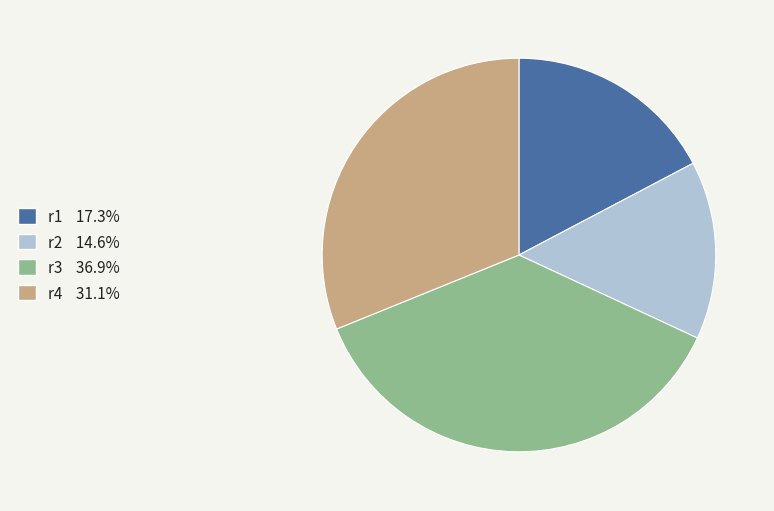

Is there a majority slice in this chart?

No